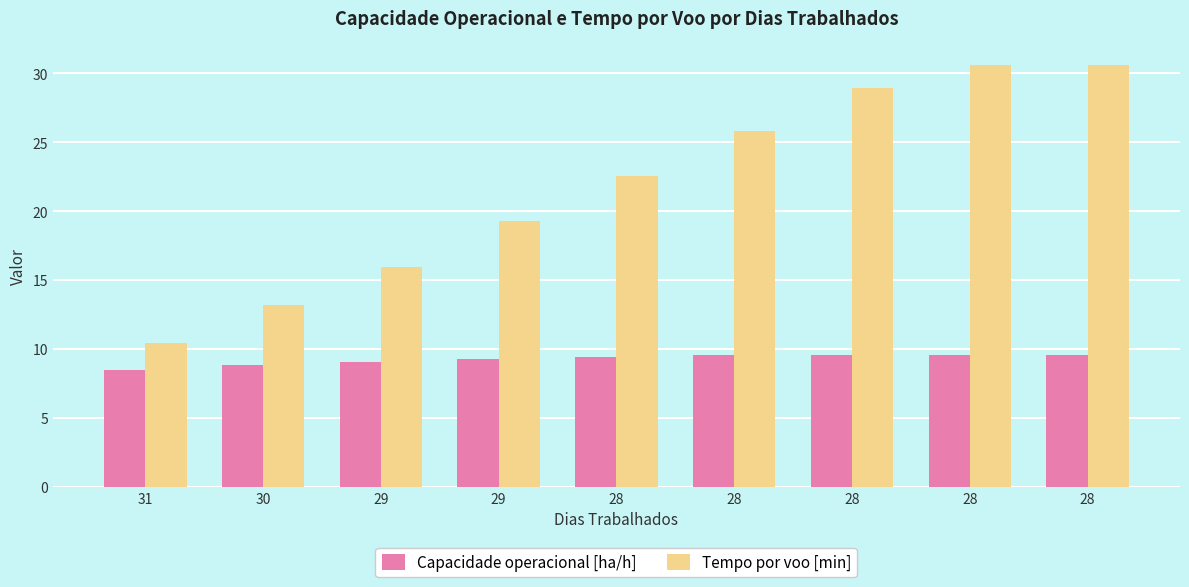

Count the number of data series in this chart.

2